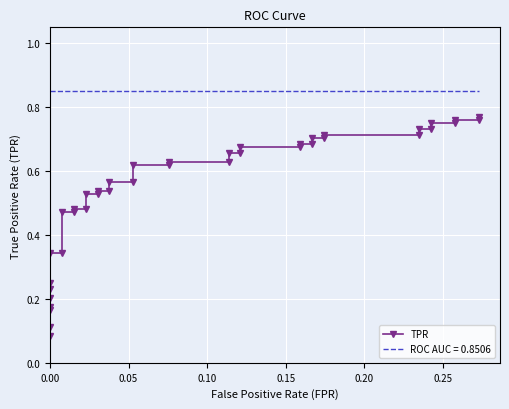

True or false: the data shows 0.4 at 36.

False